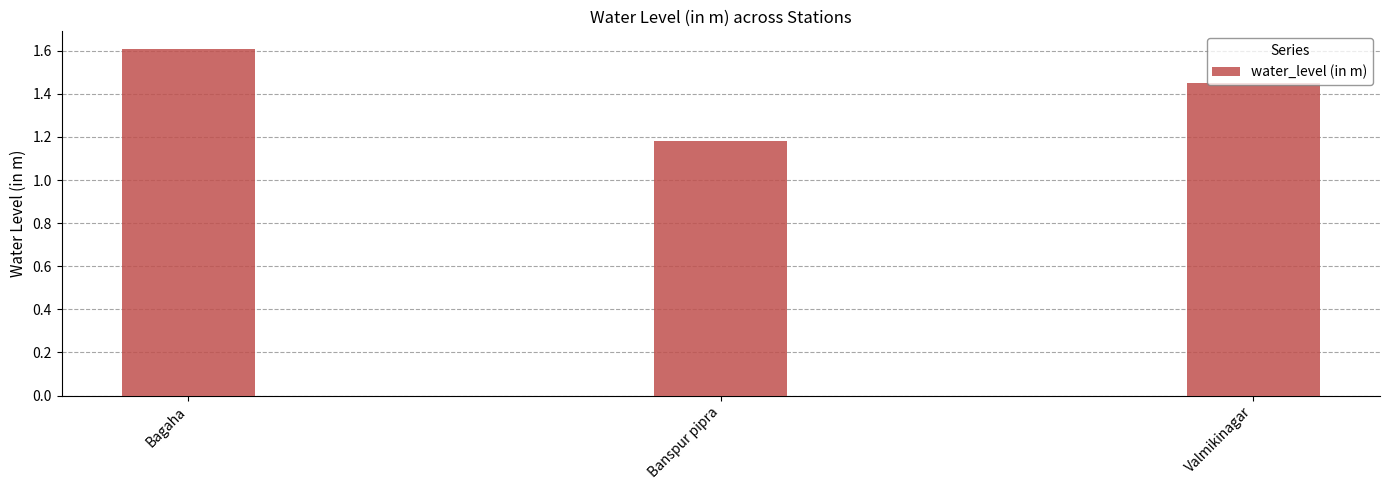

Which label corresponds to the largest value in the chart?

Bagaha